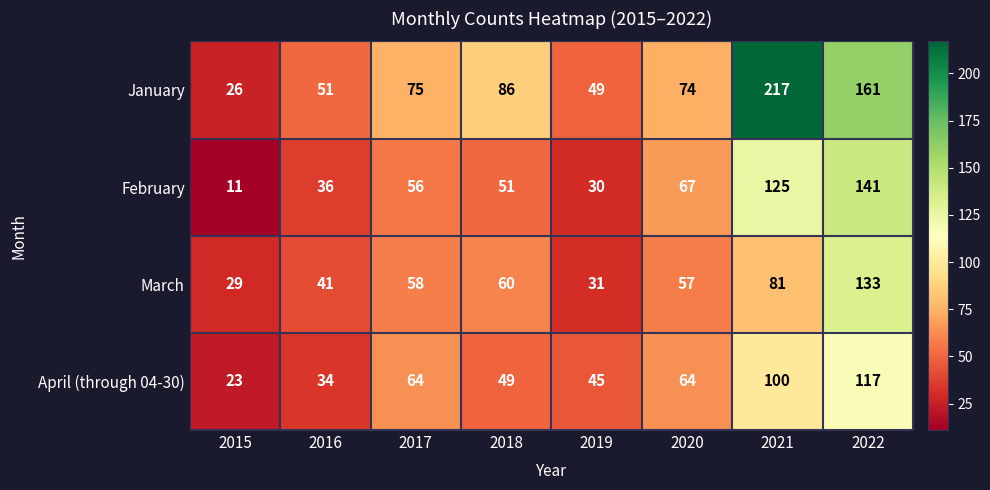

Where is February nearest to the value 76?

2020